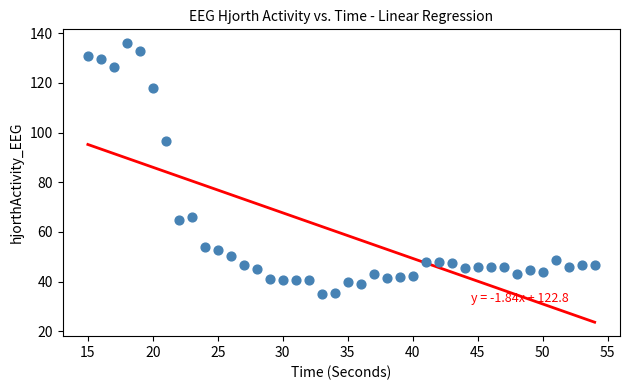

What is the range of Y values (max minus min)?

101.1